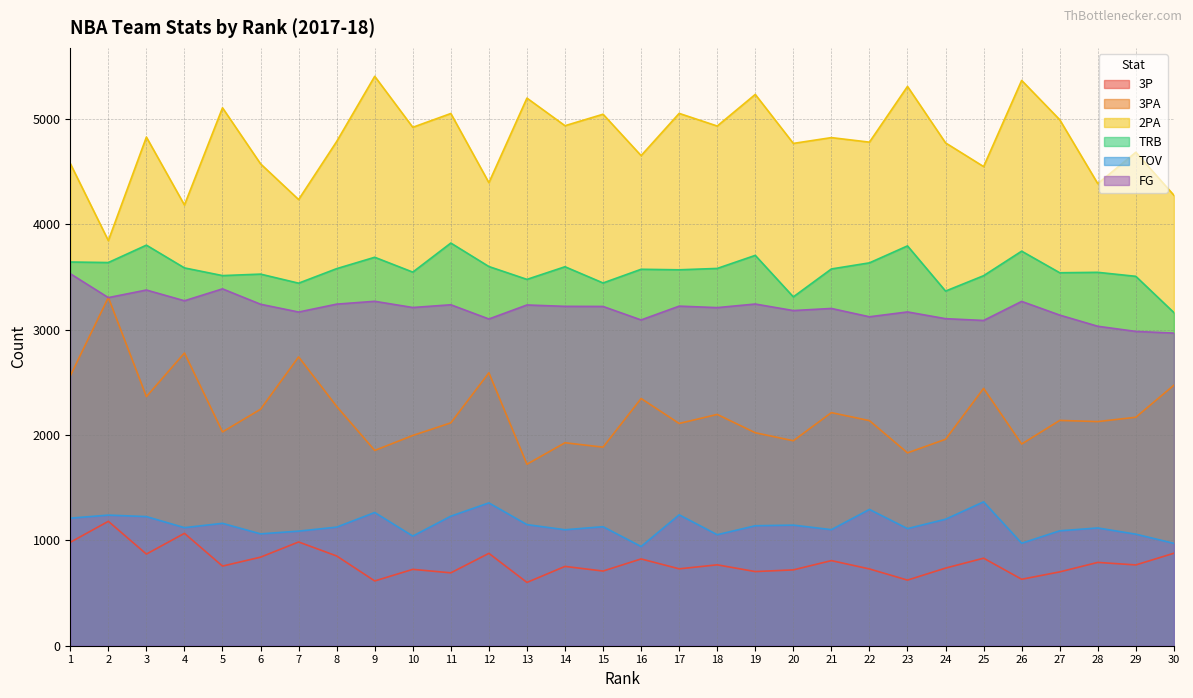

List the series in order of their peak value, lowest first.

3P, TOV, 3PA, FG, TRB, 2PA